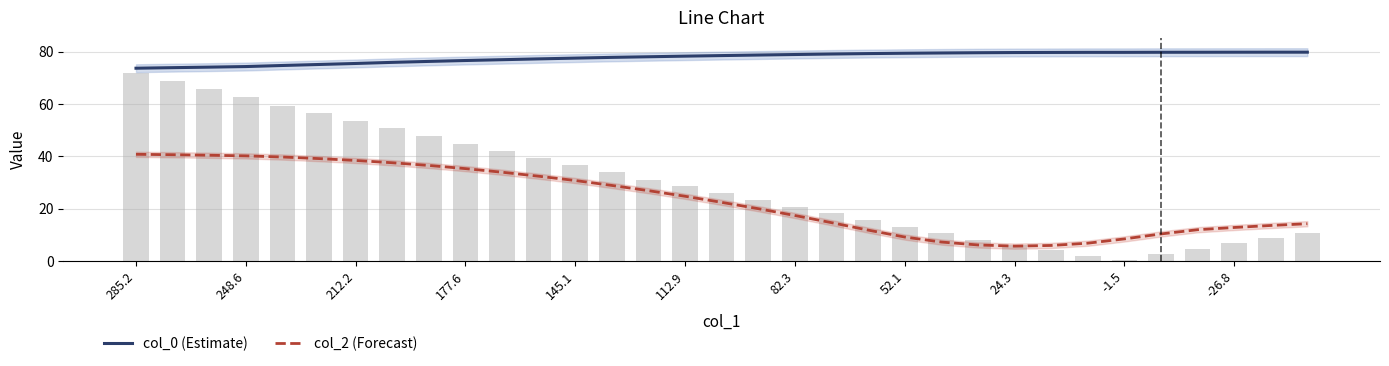

Is it true that col_0 equals 114.6 at 25?

False